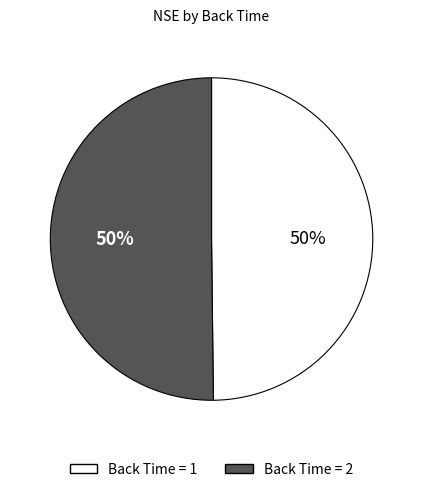

How many segments does this pie chart have?

2